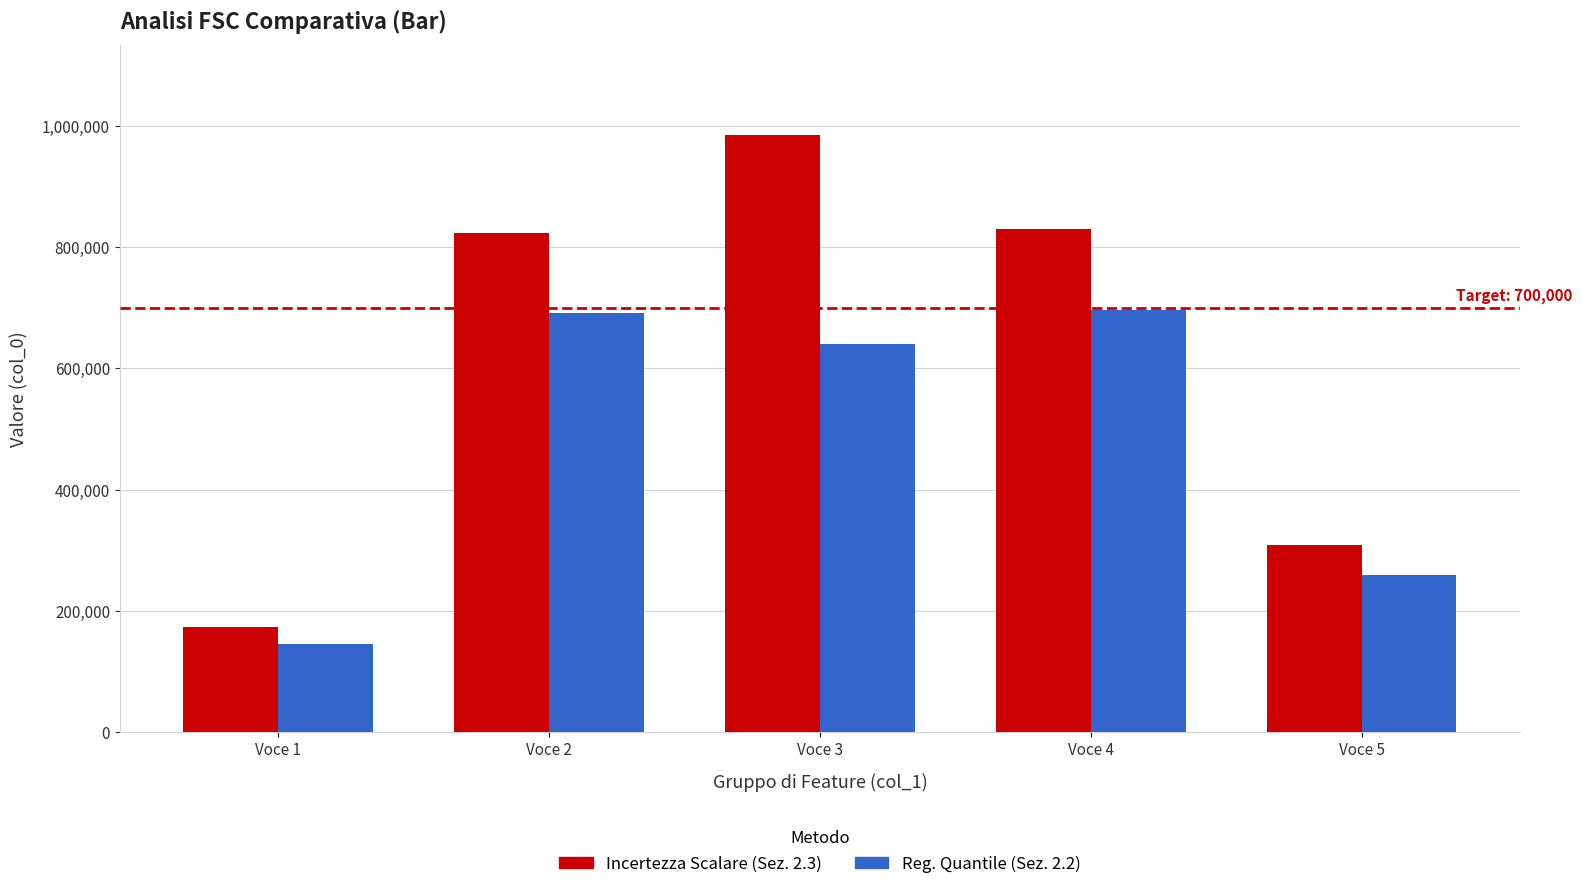

Which series has the largest total across all categories?

Incertezza Scalare (Sez. 2.3)